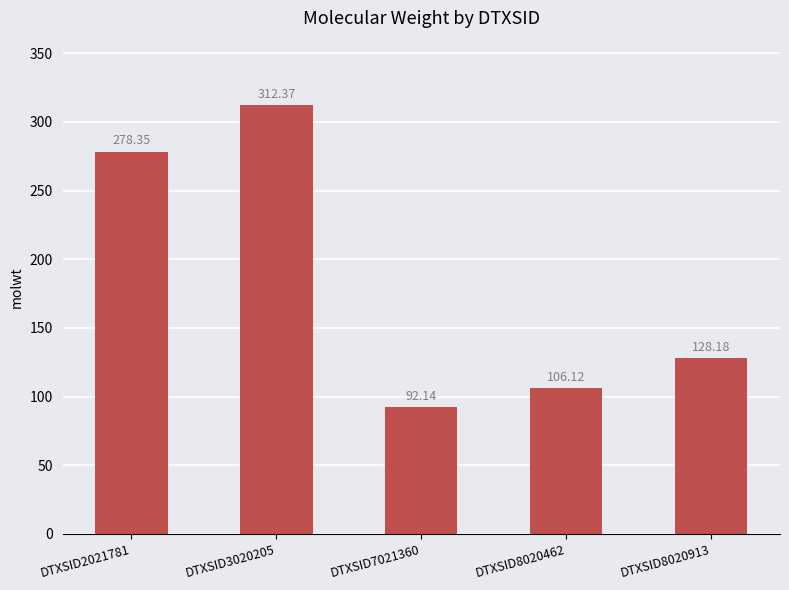

Reading left to right, extract all data points from this chart.

DTXSID2021781=278.4	DTXSID3020205=312.4	DTXSID7021360=92.1	DTXSID8020462=106.1	DTXSID8020913=128.2